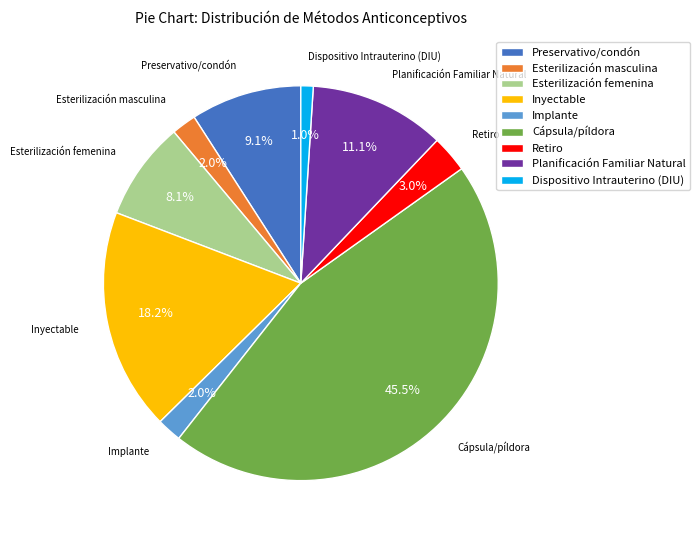

To the nearest percent, what is the difference between the largest and smallest slice percentages?

44%